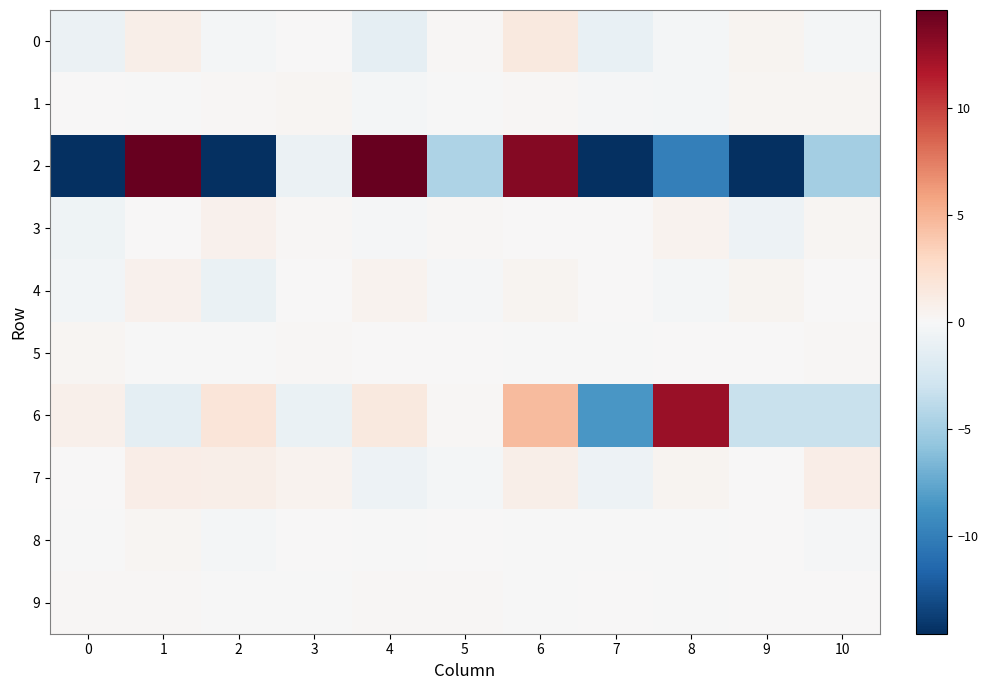

Which series has the widest spread of values?

2